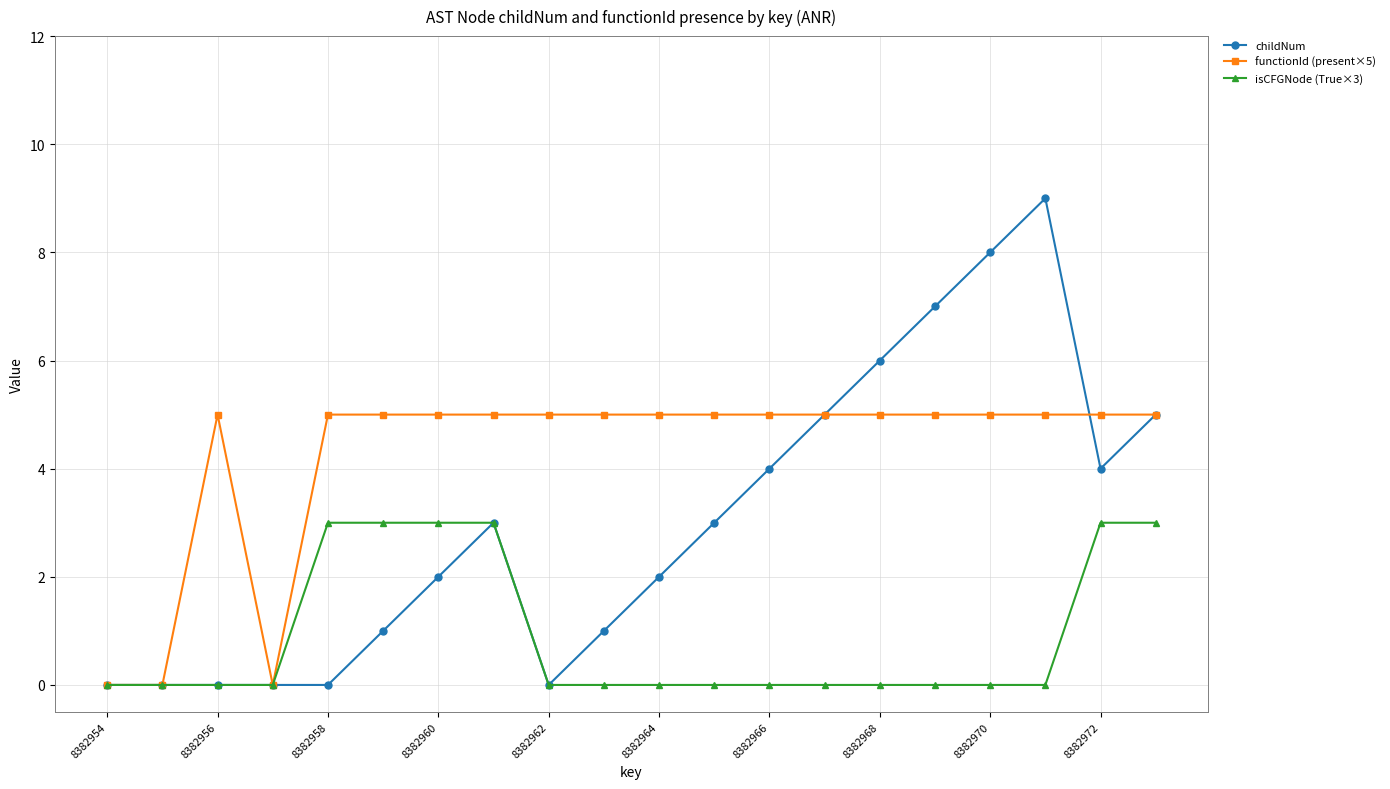

What is the maximum value shown in the chart?

9